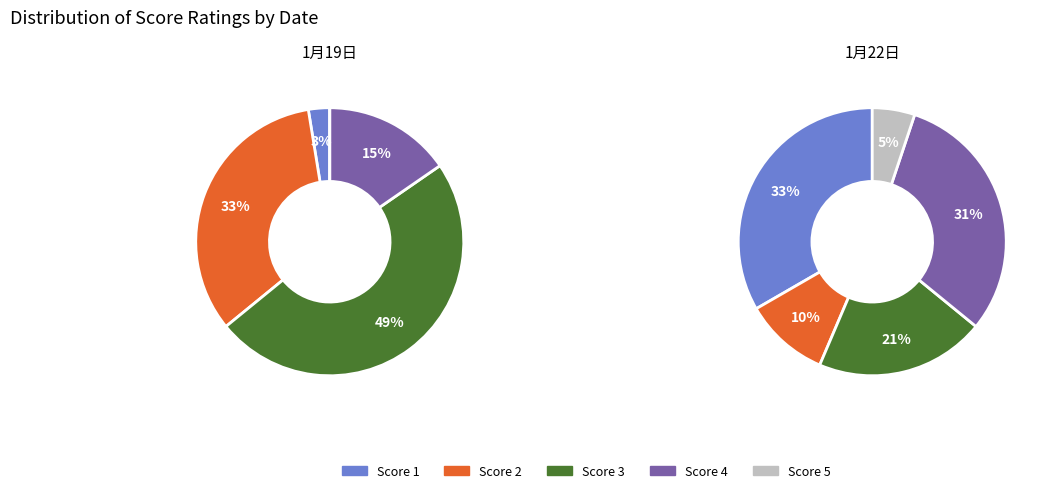

Do 33 and 0 together represent more than half of the pie?

No